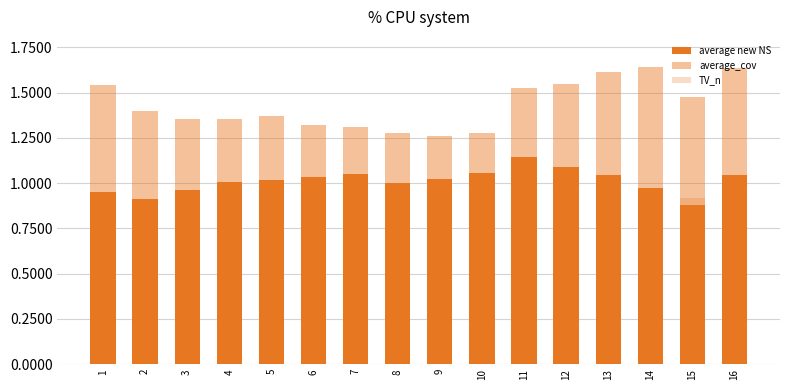

At which label does TV_n reach its minimum?

10